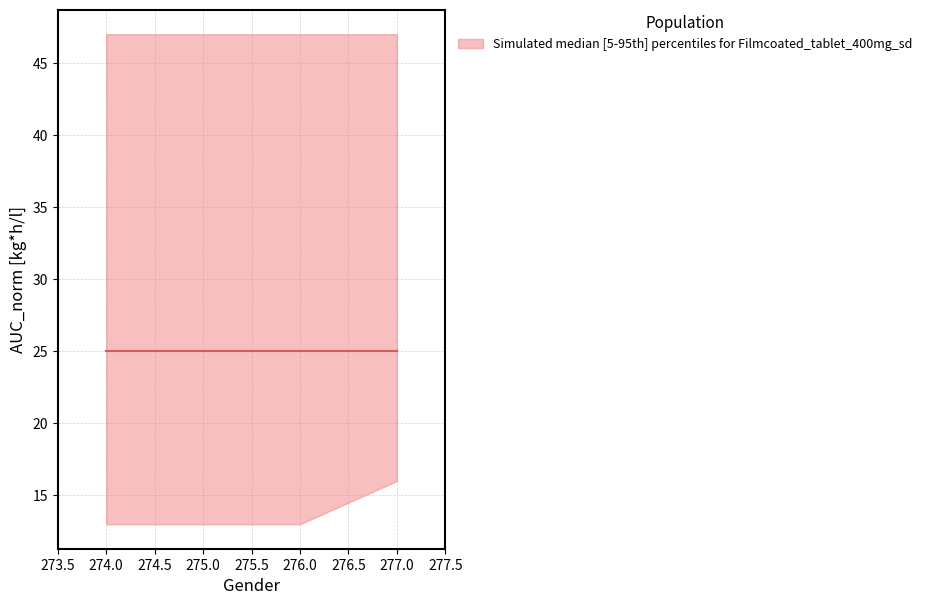

True or false: lower and upper intersect in this chart.

False